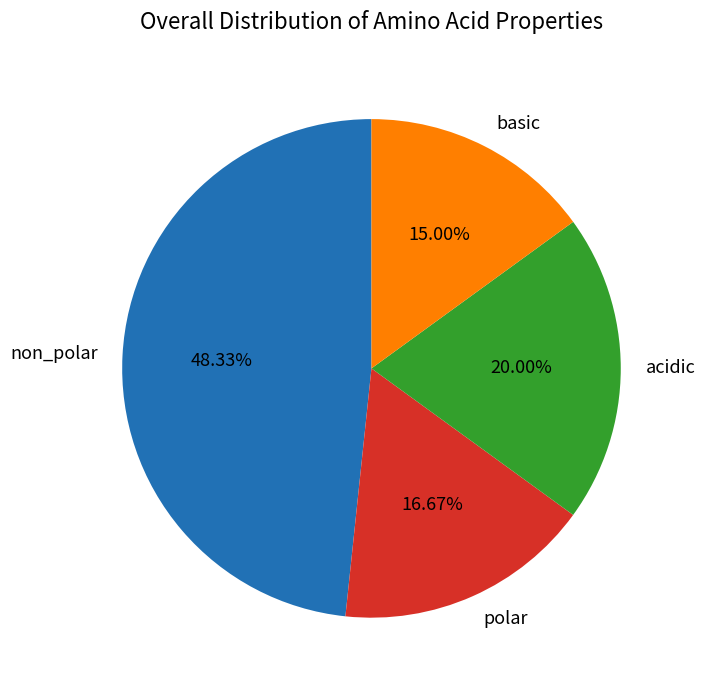

Does any single category account for the majority?

No